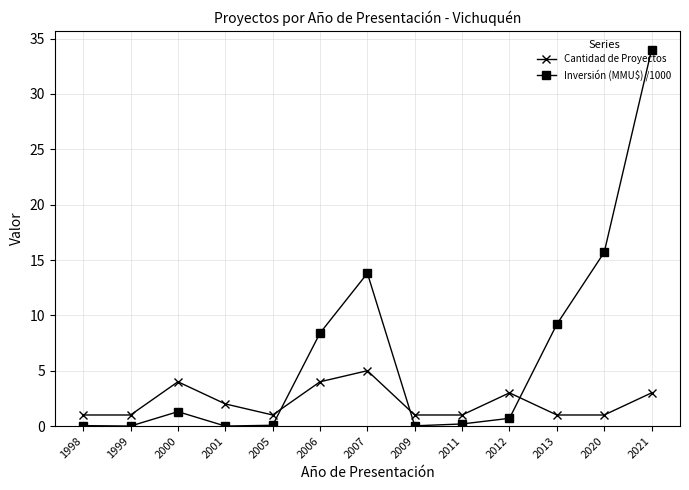

What is the value of the Inversión (MMU$) /1000 point at the 11th from the left?

9.2